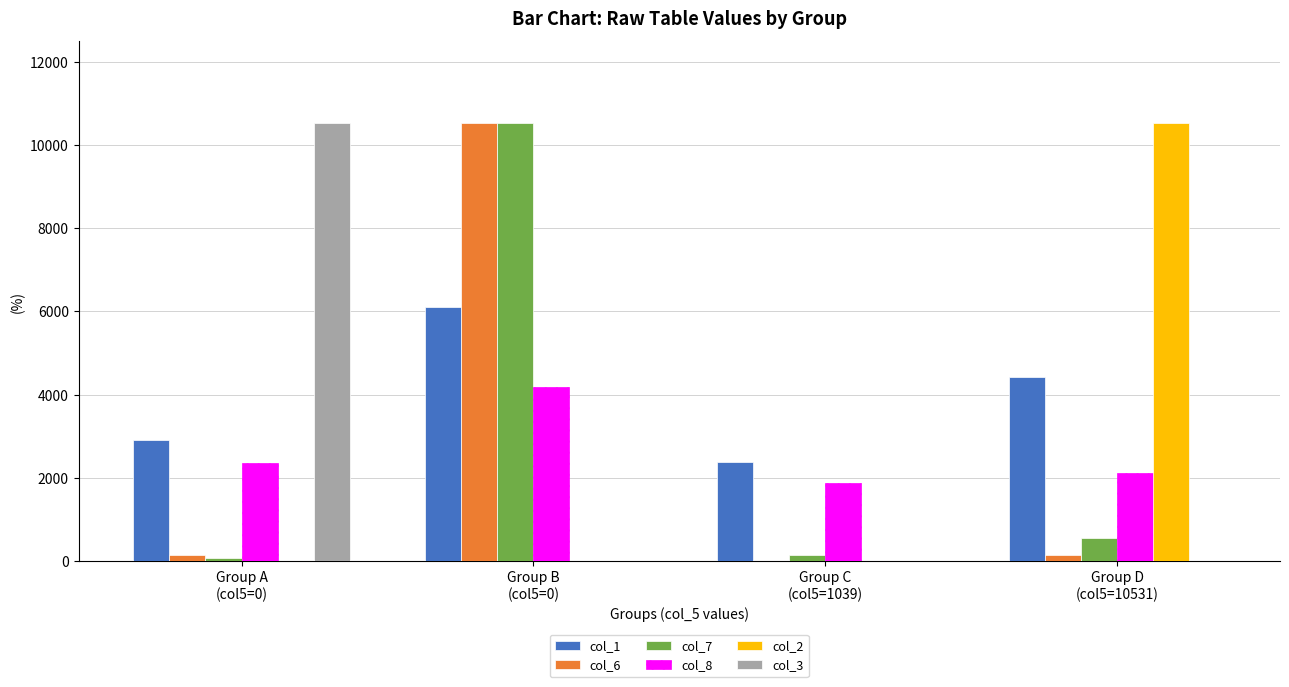

Which series has the largest total across all categories?

col_1